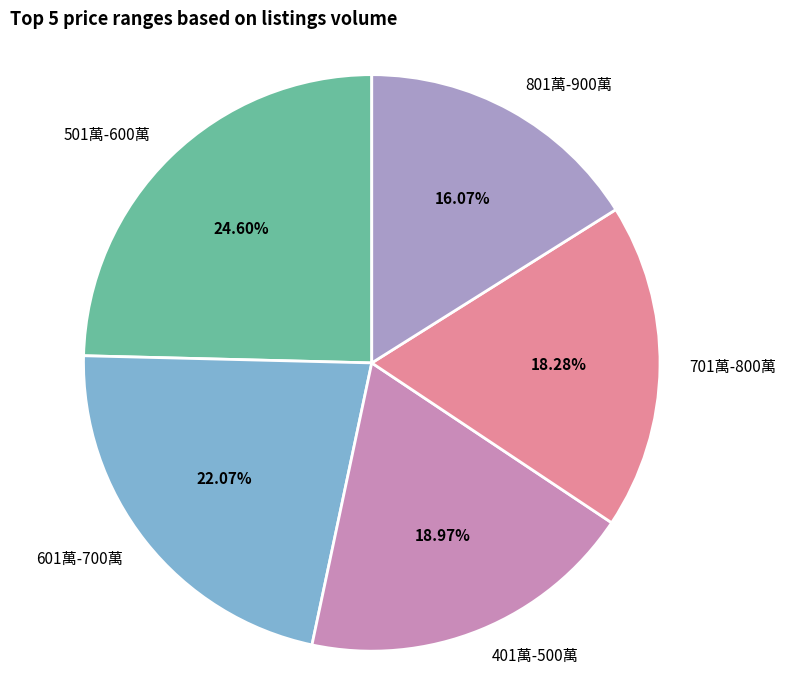

Which category has the biggest portion of the pie?

501萬-600萬